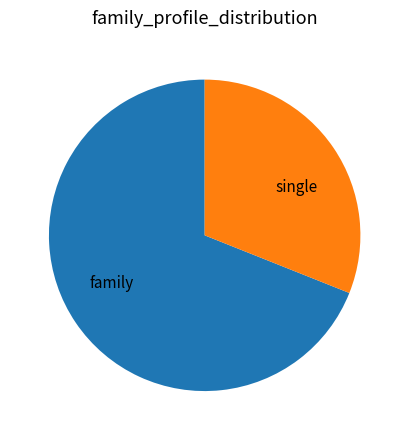

Is the sum of single and family greater than half?

Yes